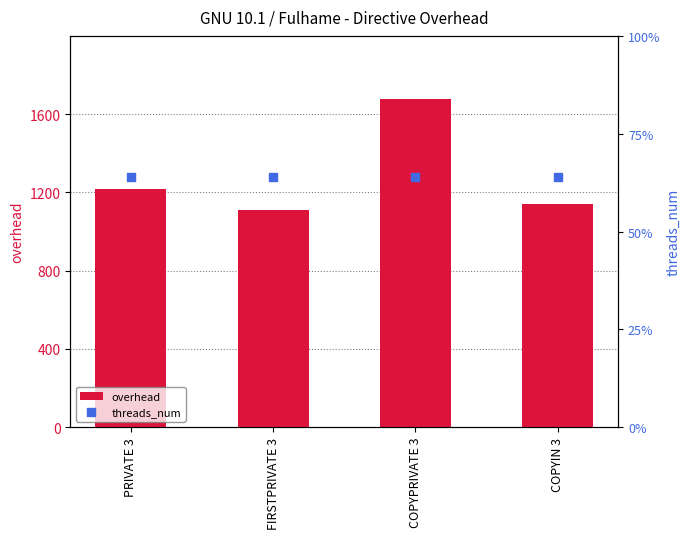

Which series reaches the maximum Y coordinate?

overhead